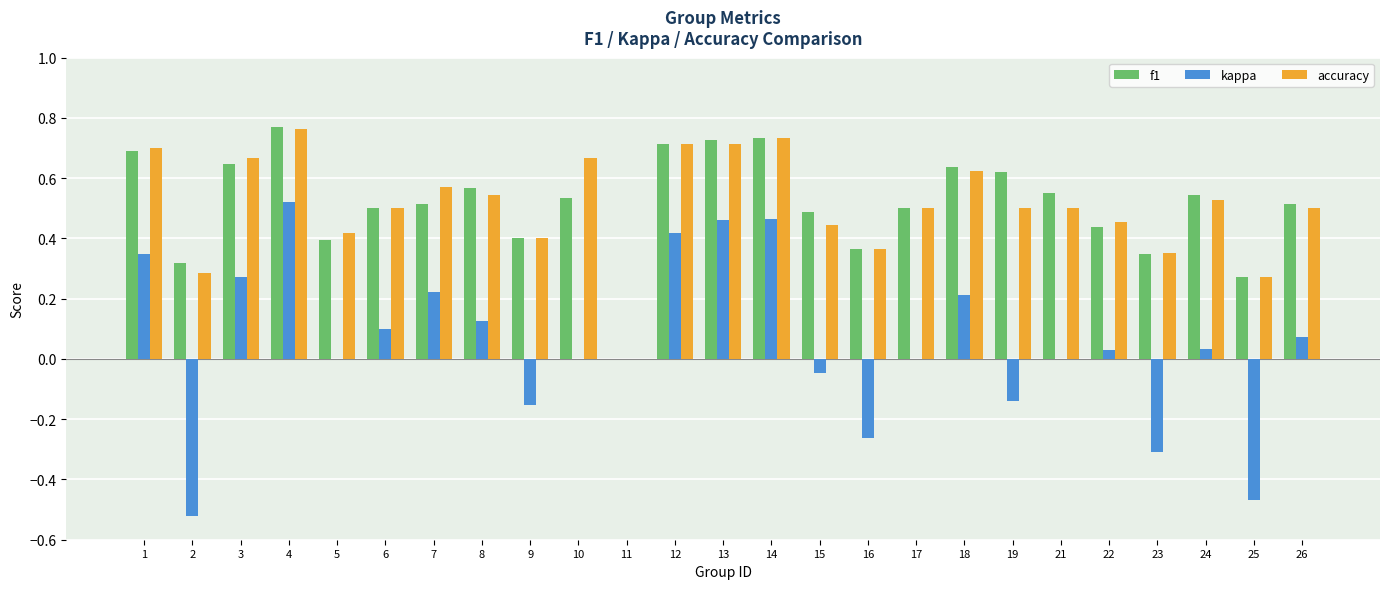

At which label does f1 reach its peak?

4